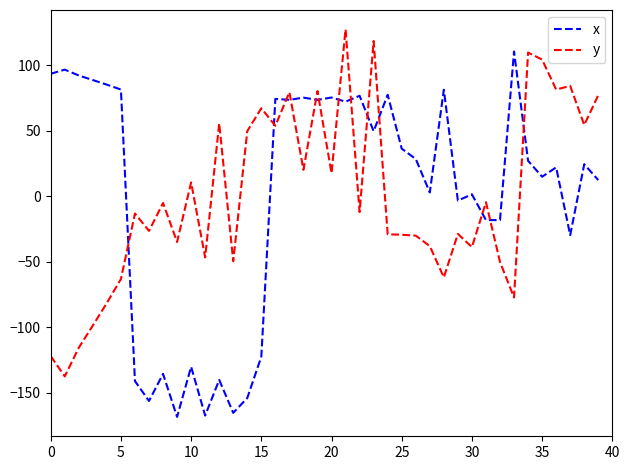

Which series has the widest spread of values?

x